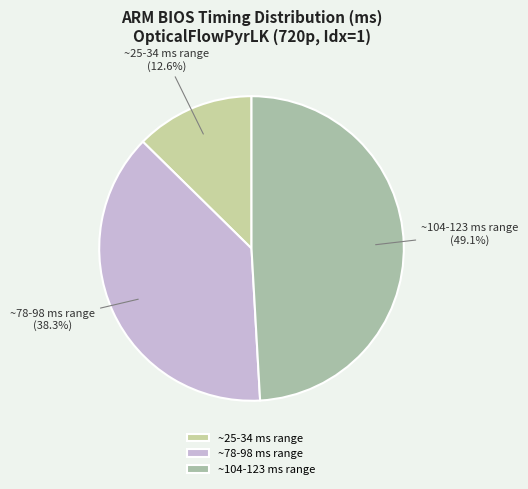

What percentage is NOT represented by ~78-98 ms range?

61.7%